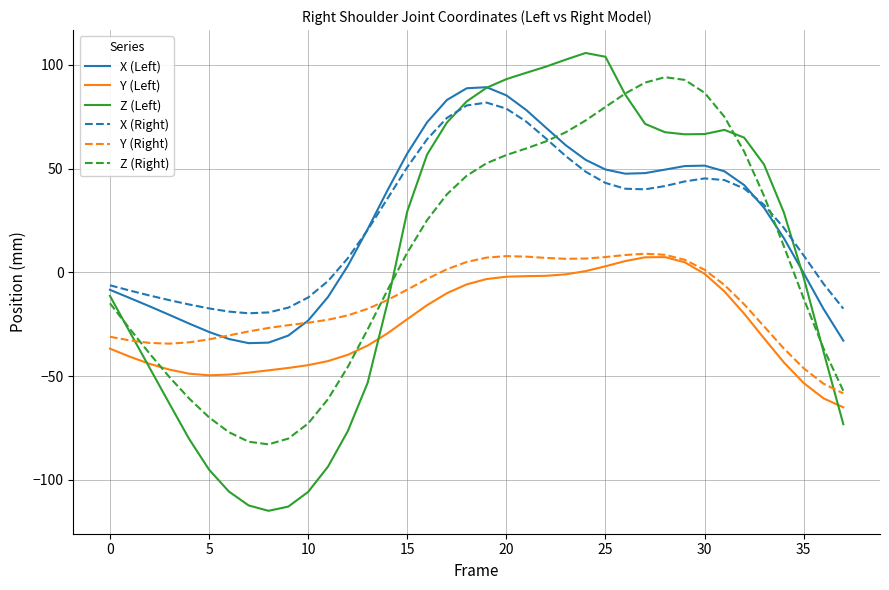

Which series has the largest range (max minus min)?

Z (Left)